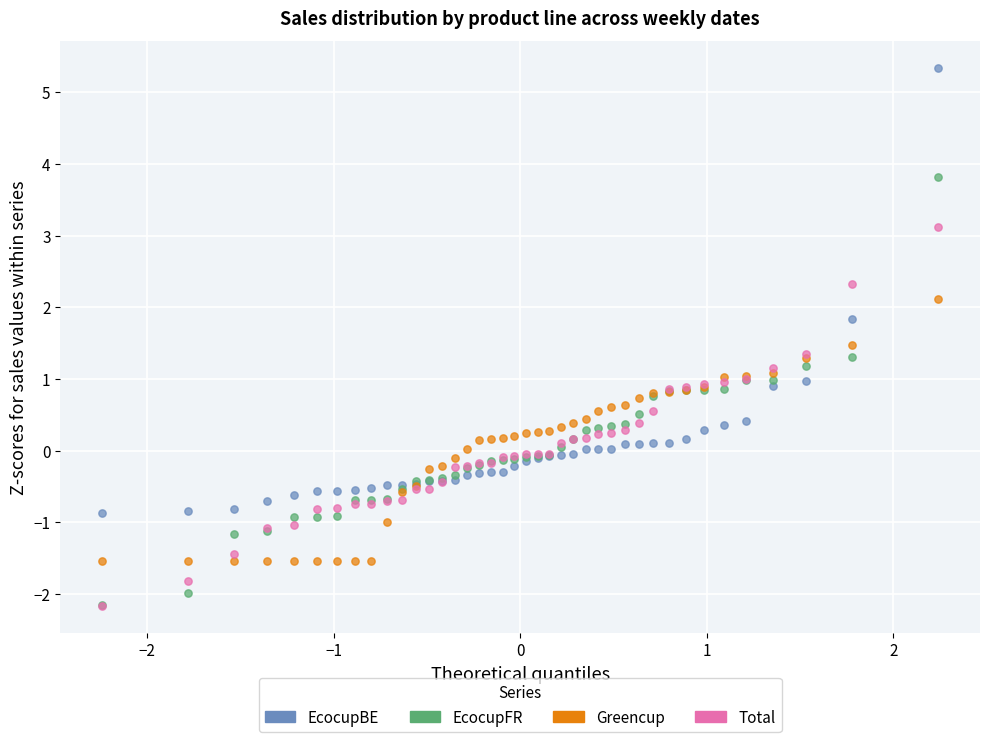

What are all the series names shown in the legend?

EcocupBE, EcocupFR, Greencup, Total